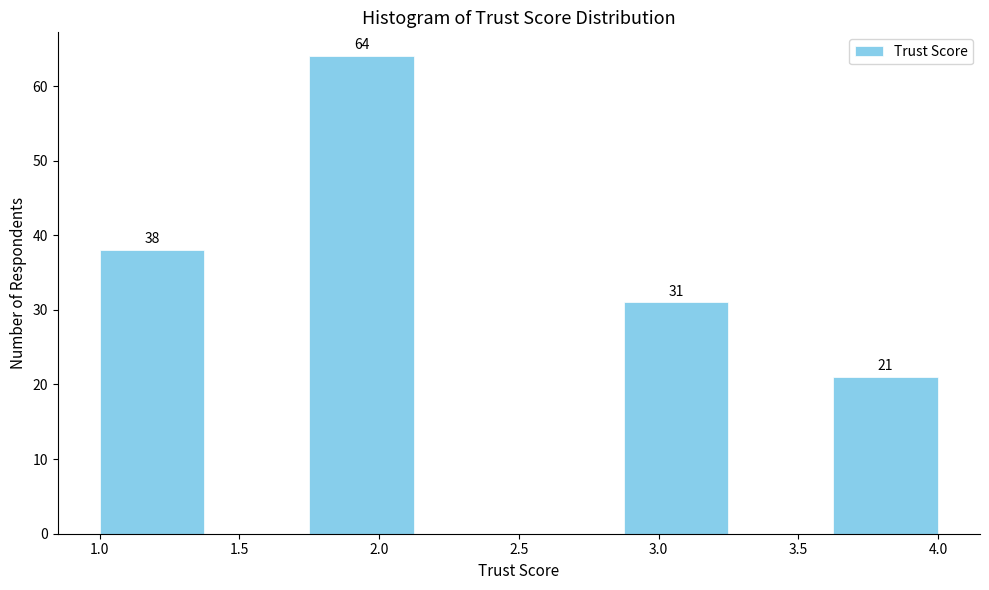

Which range on the x-axis has the tallest bar?

1.750 to 2.125